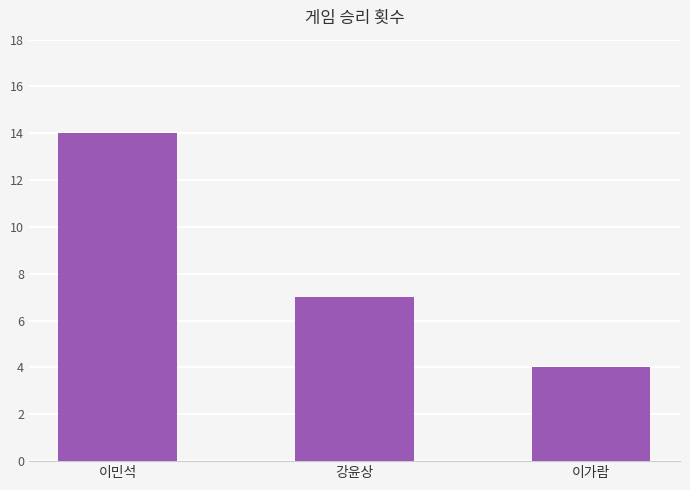

Where is the data nearest to the value 9?

강윤상